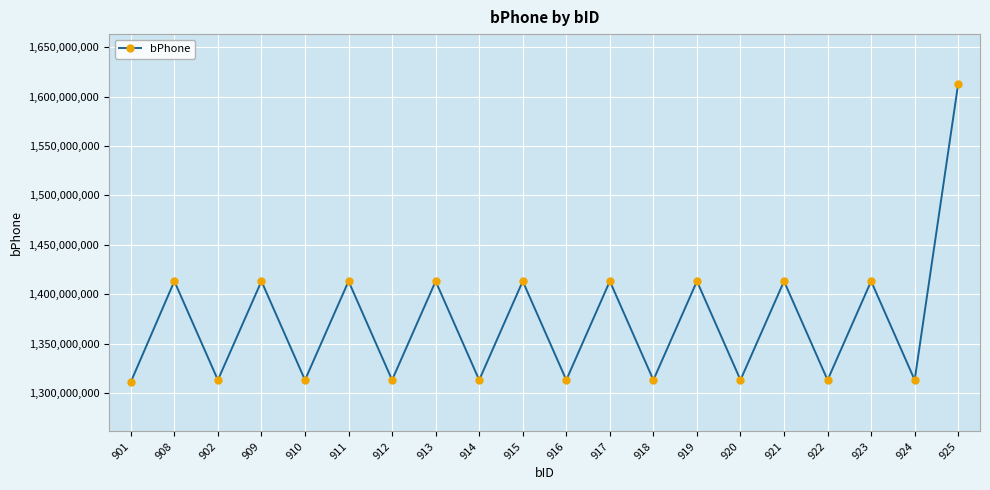

Between 910 and 915, which is larger?

915